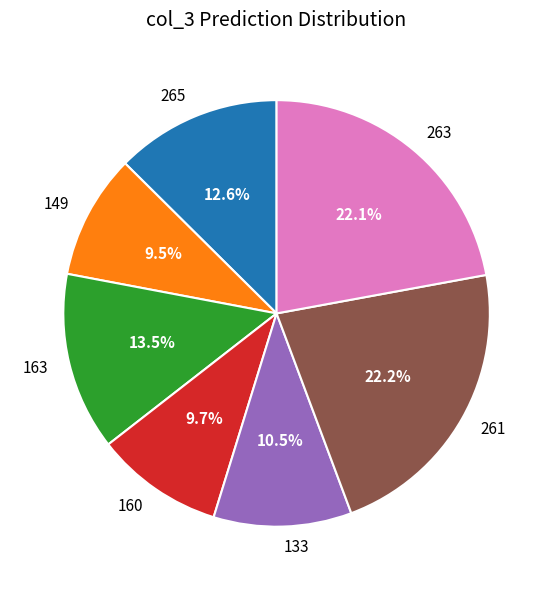

To the nearest percent, what percentage of the pie is 263?

22%